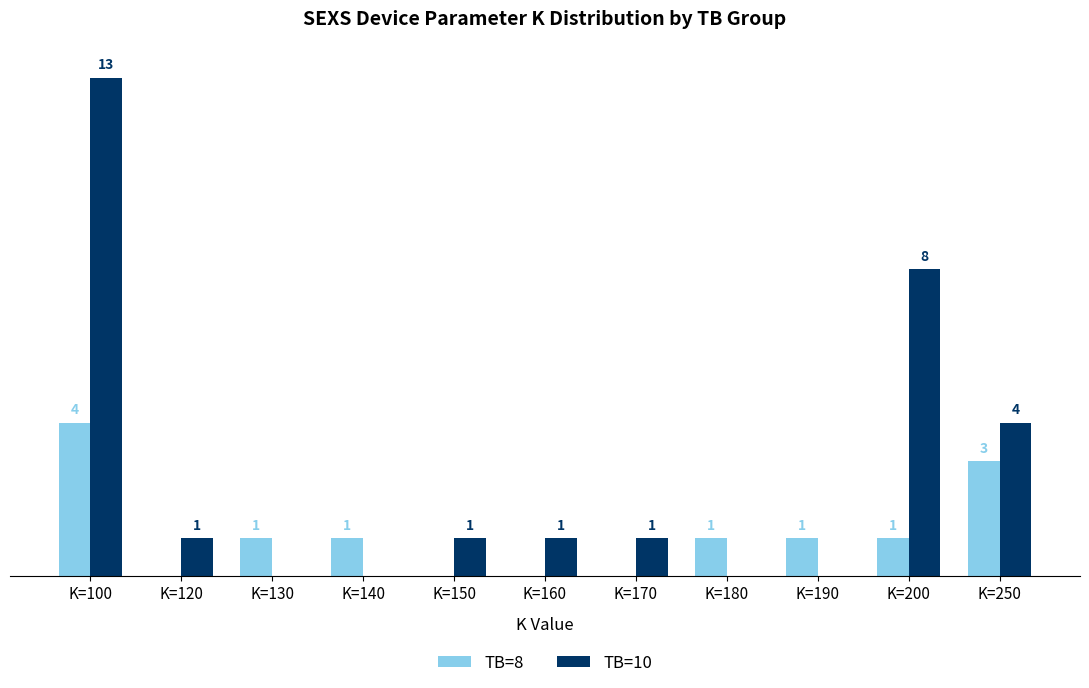

At which category is the sum across all series the highest?

K=100